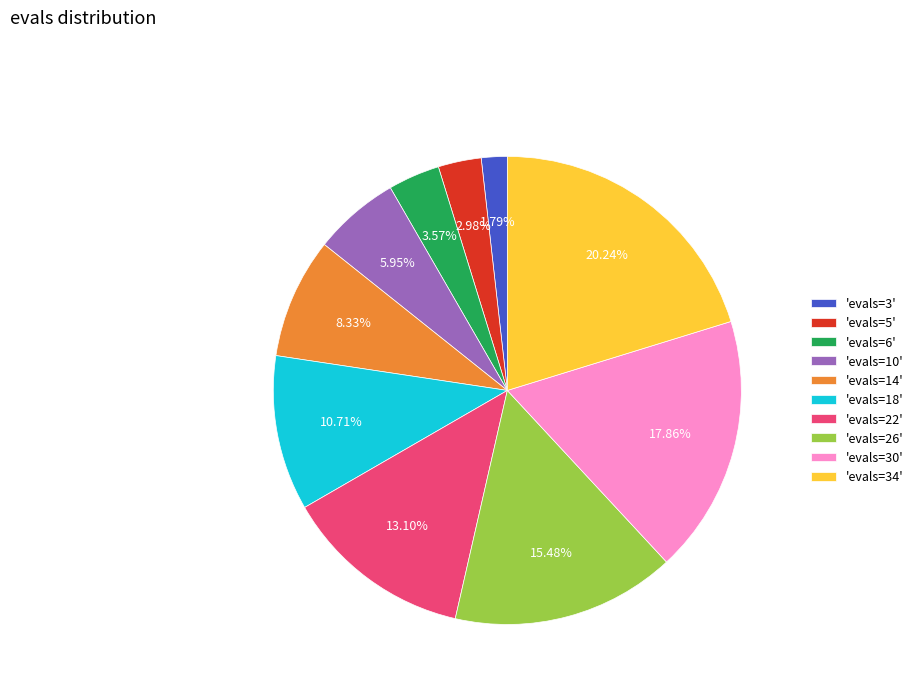

Approximately how many times larger is the value at 'evals=6' compared to 'evals=3'?

2.0